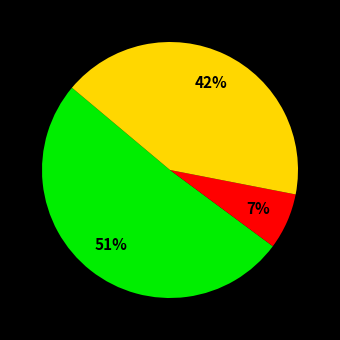

To the nearest percent, what is the average slice percentage?

33%